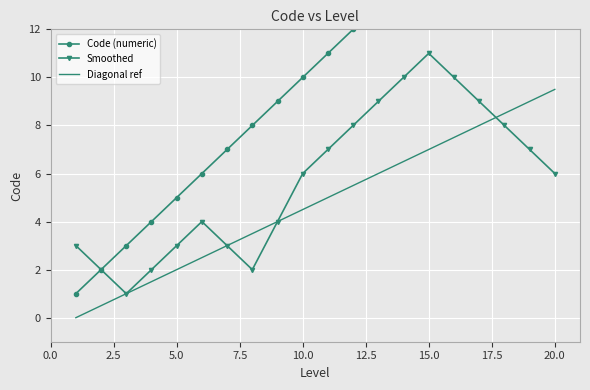

What is the maximum value for Smoothed?

11.0